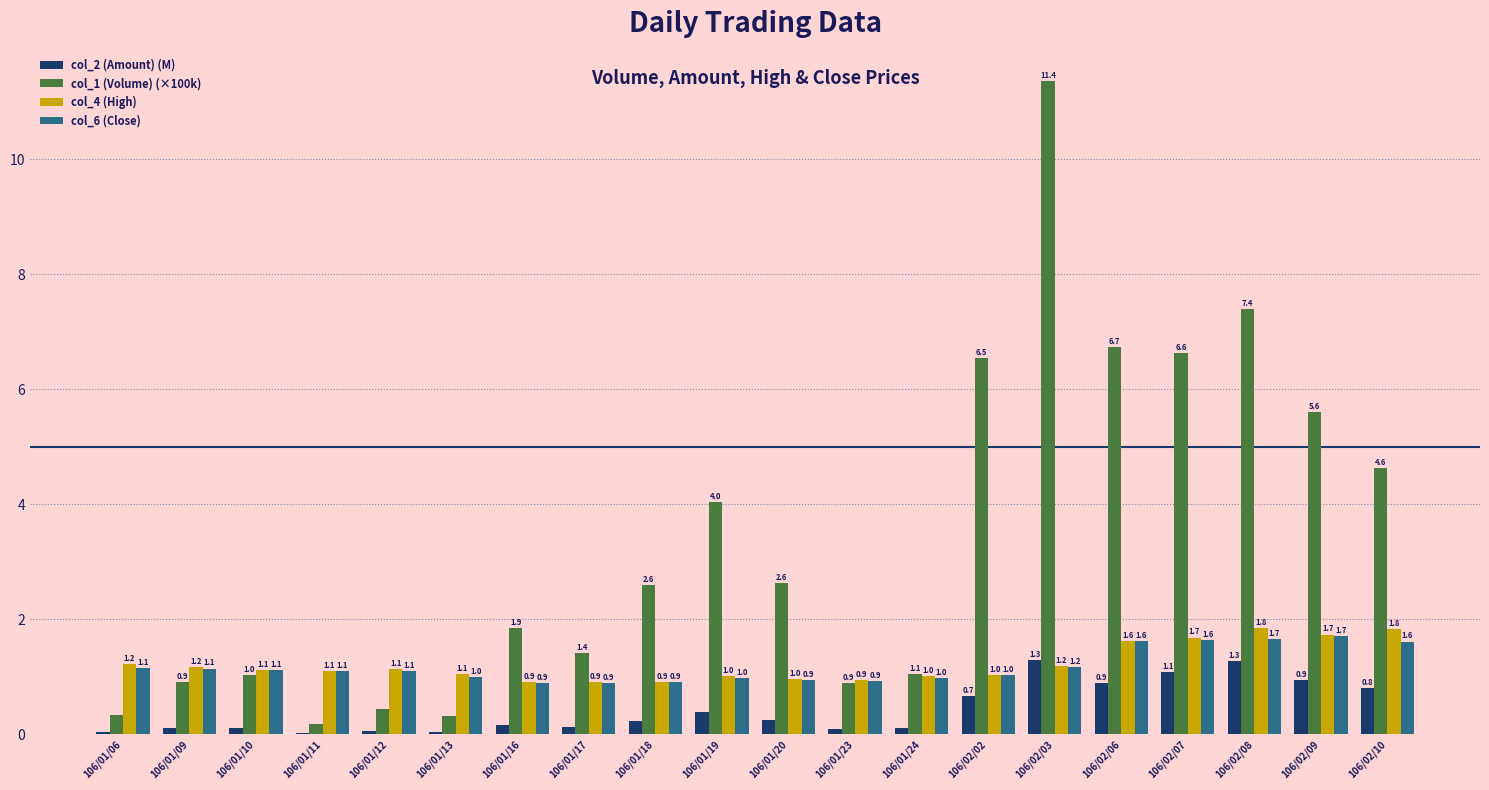

Between 106/01/10 and 106/01/17, which series saw the biggest shift?

col_1 (Volume) (×100k)